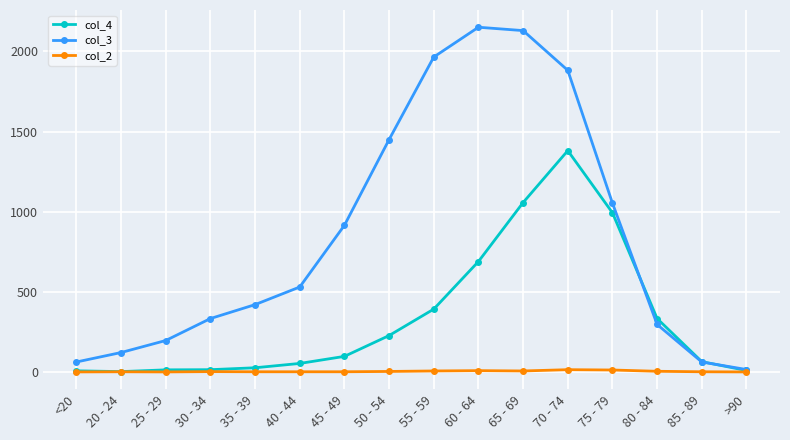

Which series has the widest spread of values?

col_3